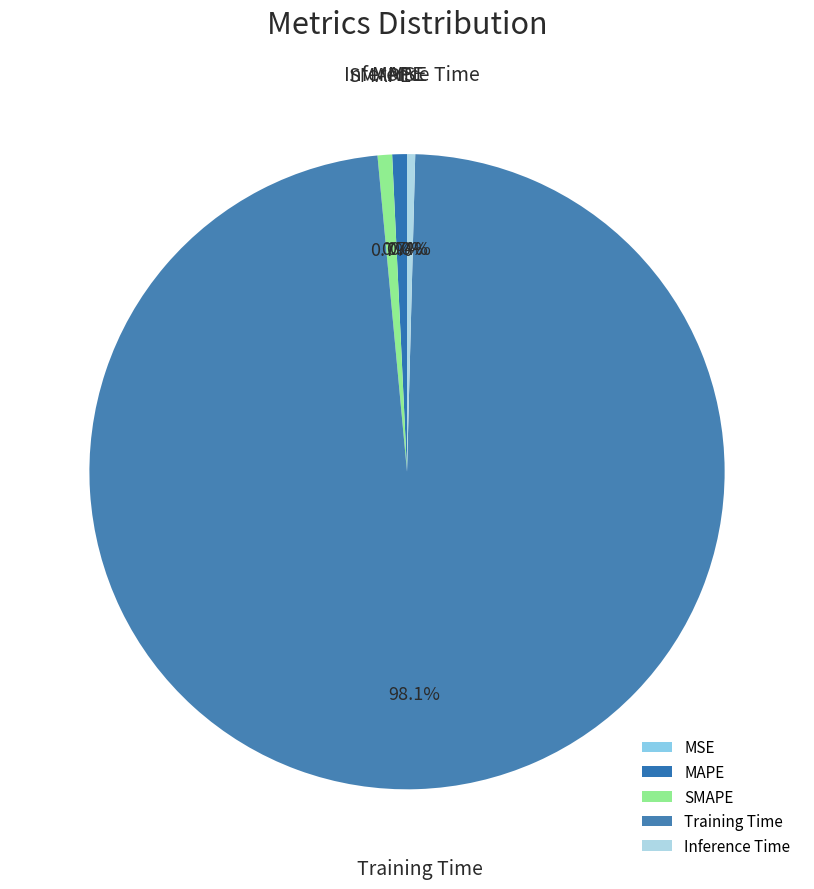

Is it true that SMAPE is 11% of the pie?

False